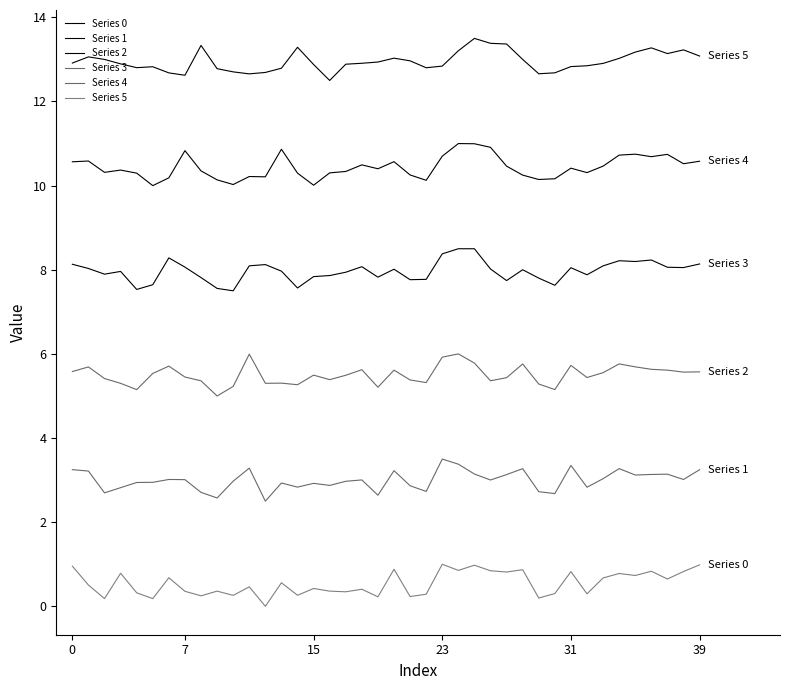

What is the sum of all Series 0 values?

518.1